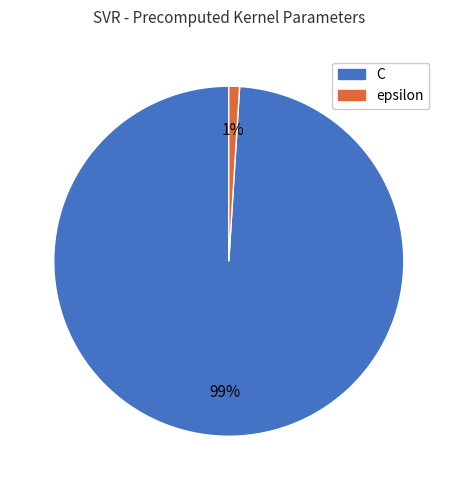

How many slices are in this pie chart?

2